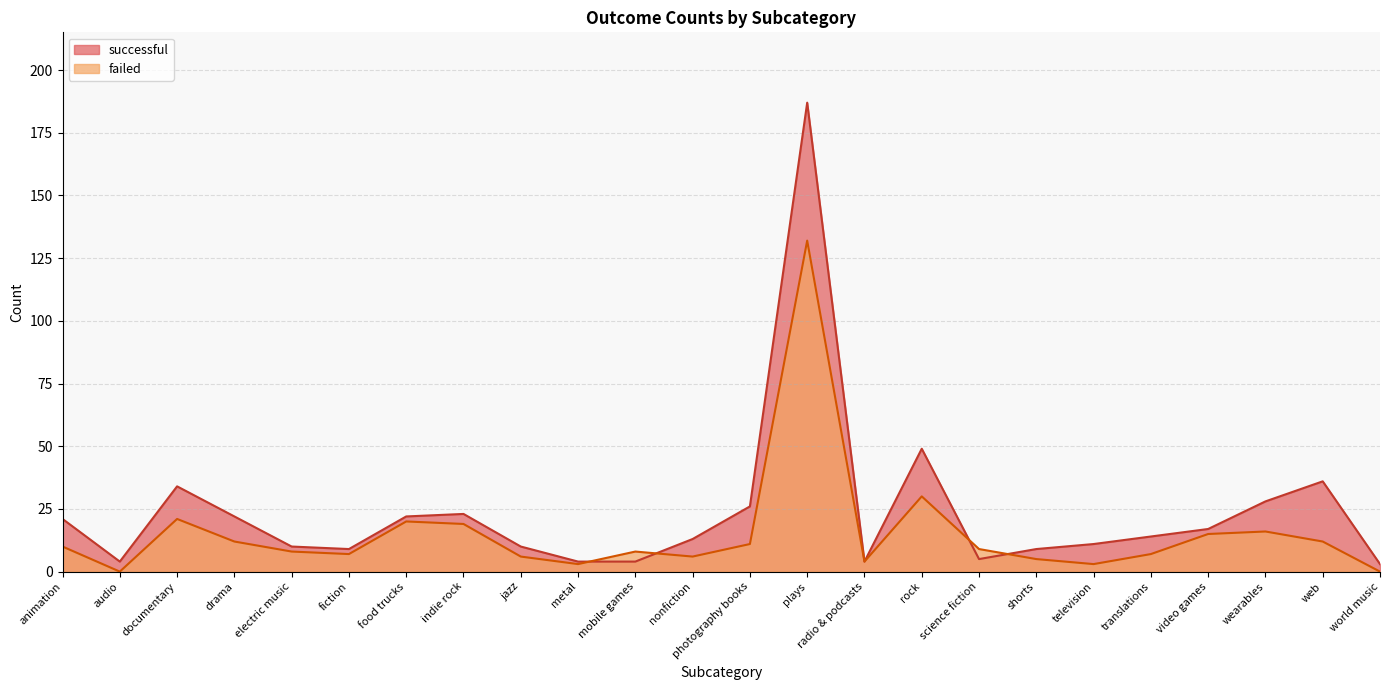

Is the value of successful at web greater than the value of failed at web?

Yes